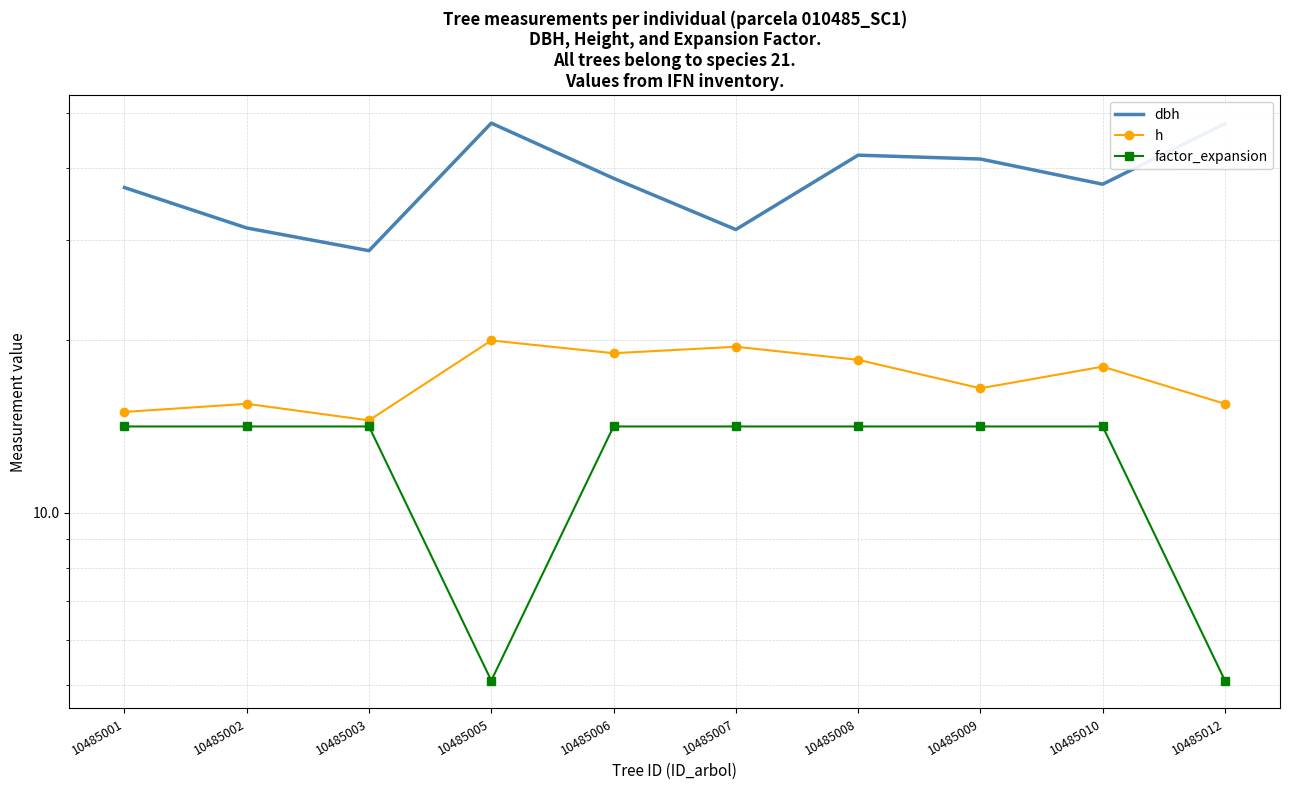

What is the approximate value of factor_expansion at 10485006?

14.2